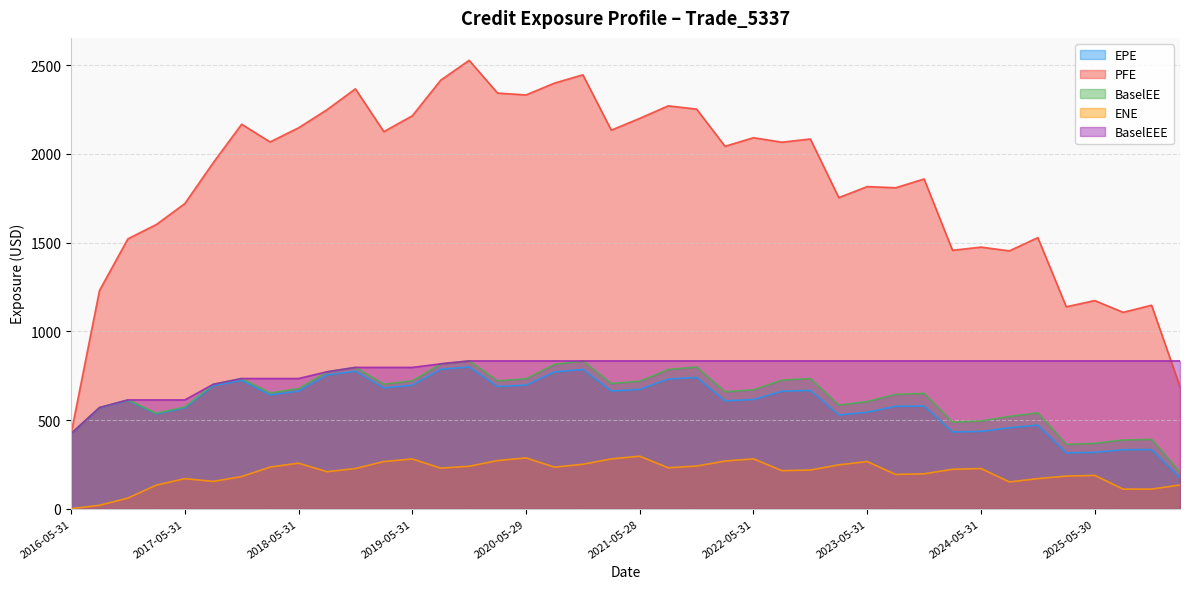

What position from the left is 2018-05-31?

9